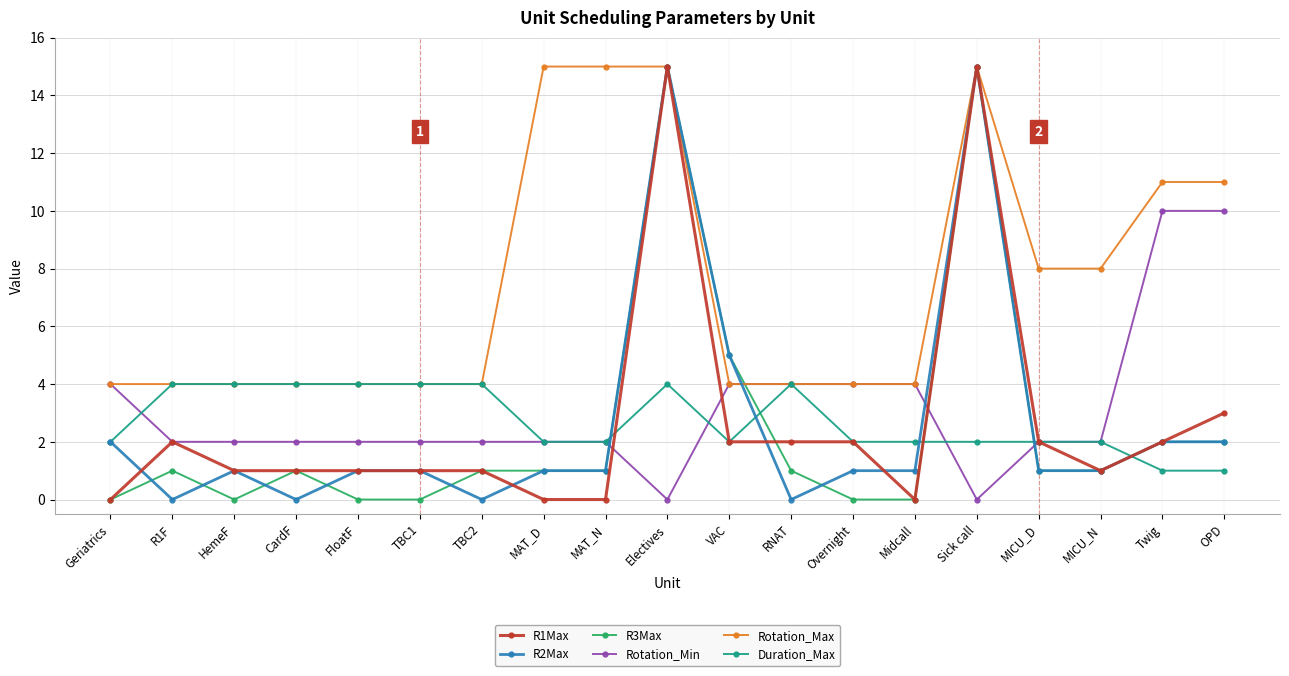

At which category is the sum across all series the highest?

Electives